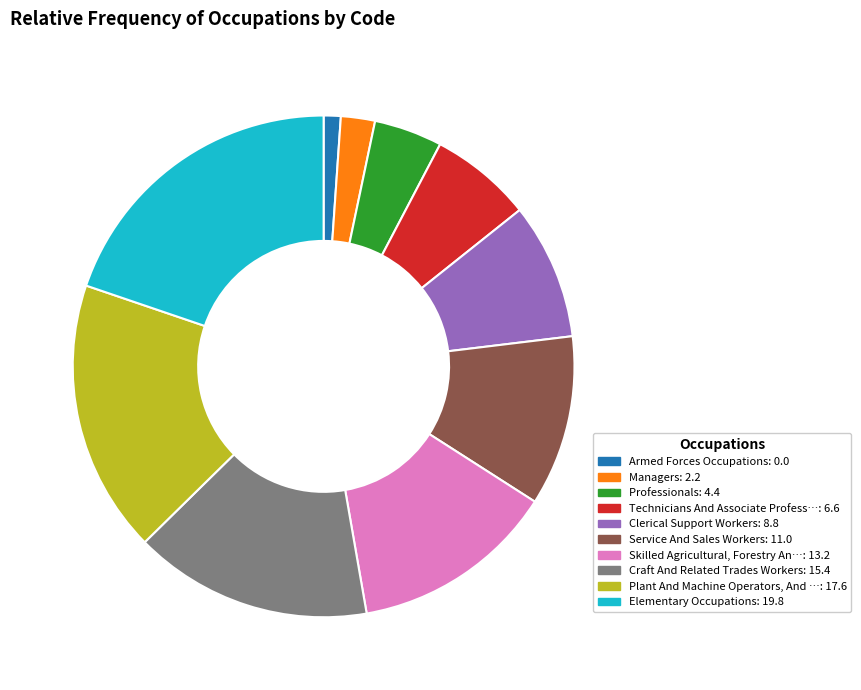

Is there a majority slice in this chart?

No